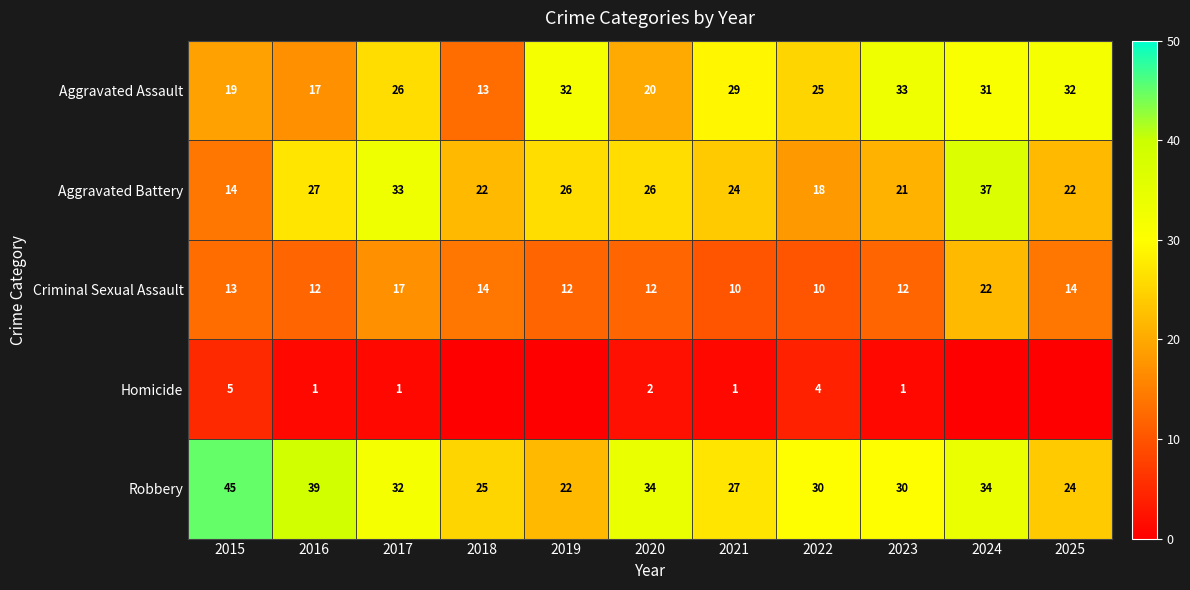

What is the difference between the highest and lowest values at 2019?

32